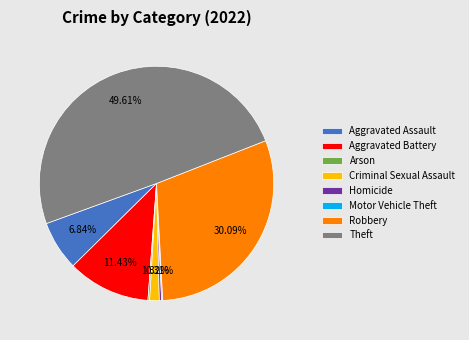

What percentage is the Aggravated Battery slice, to the nearest percent?

11%